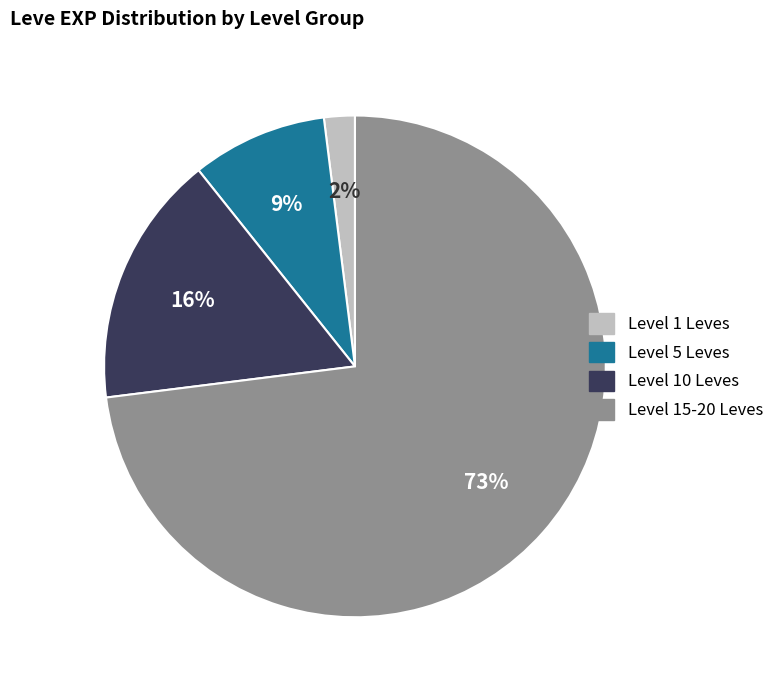

To the nearest percent, what is the difference between the largest and smallest slice percentages?

71%